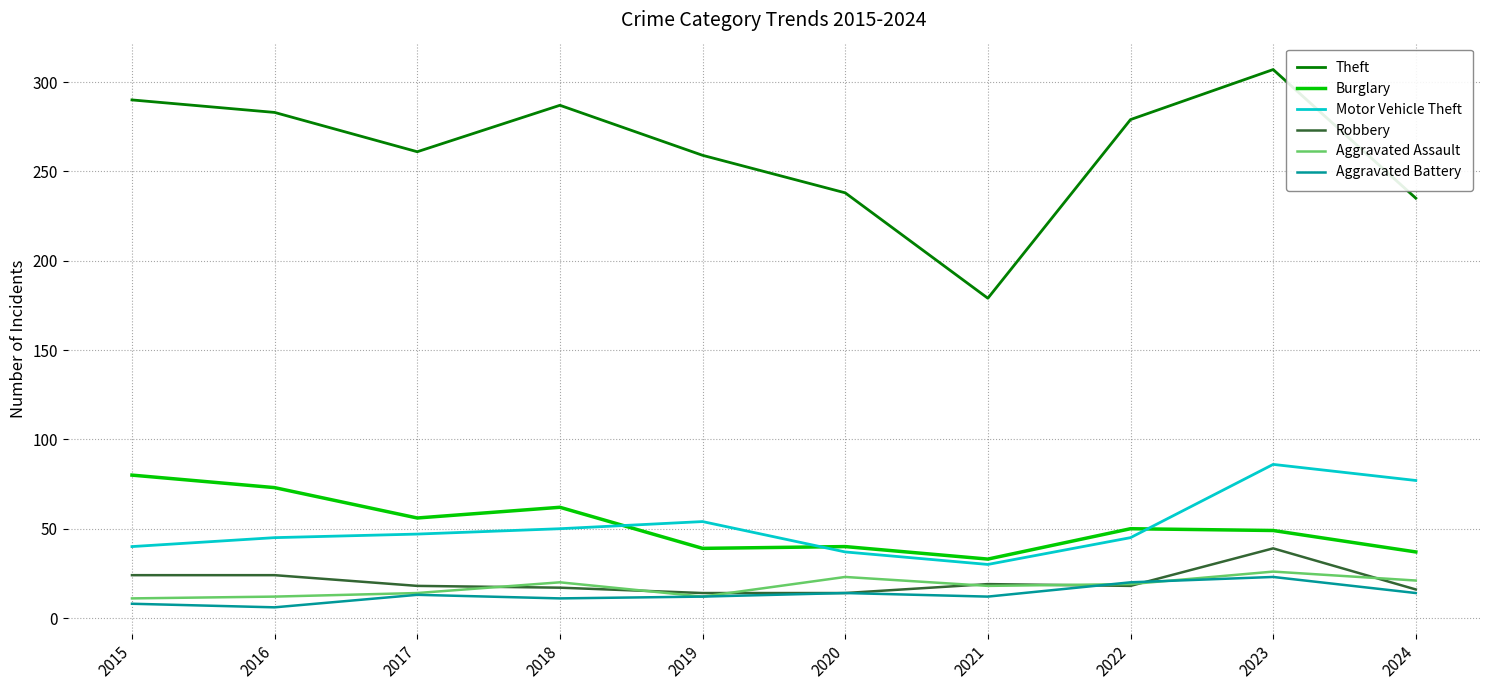

At which category is the sum across all series the highest?

2023